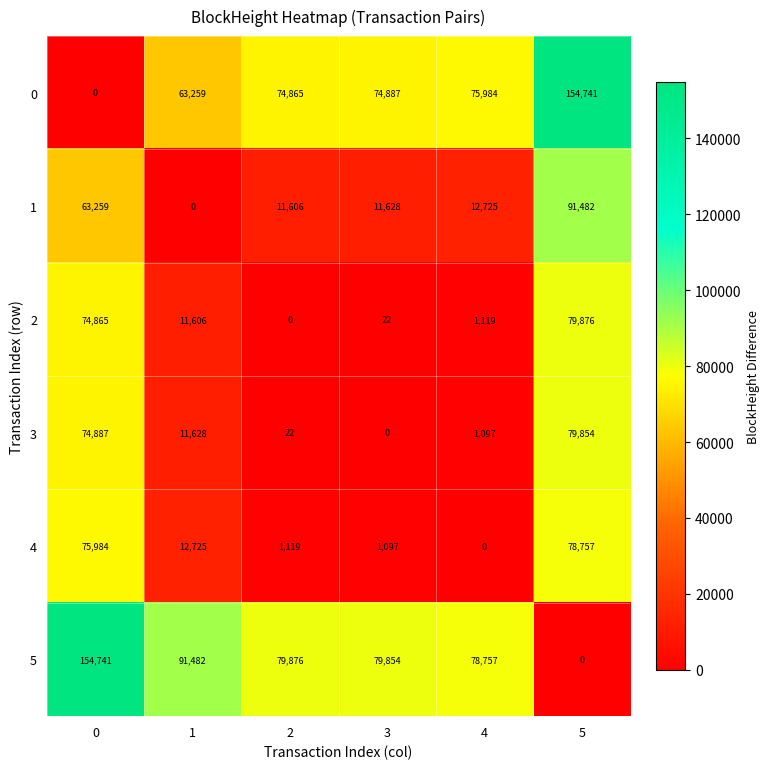

Rank the categories by 0 value from lowest to highest.

0, 1, 2, 3, 4, 5